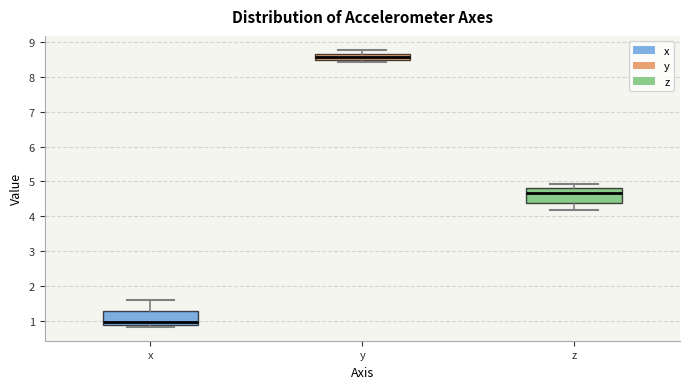

Which box's median line is the lowest?

x